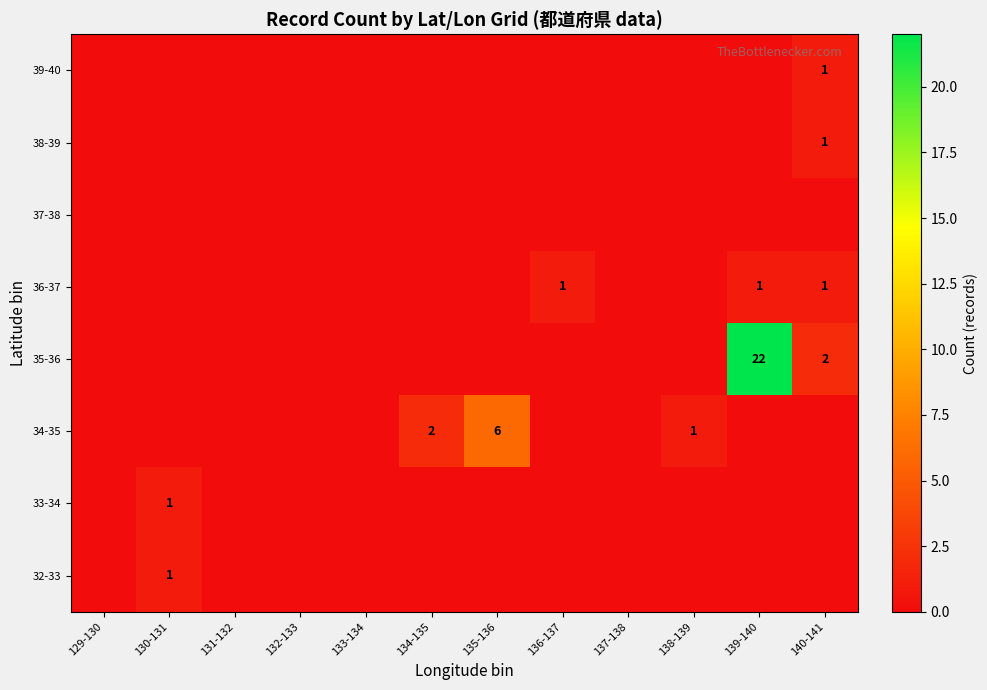

Which has a higher value, 129-130 or 137-138?

129-130